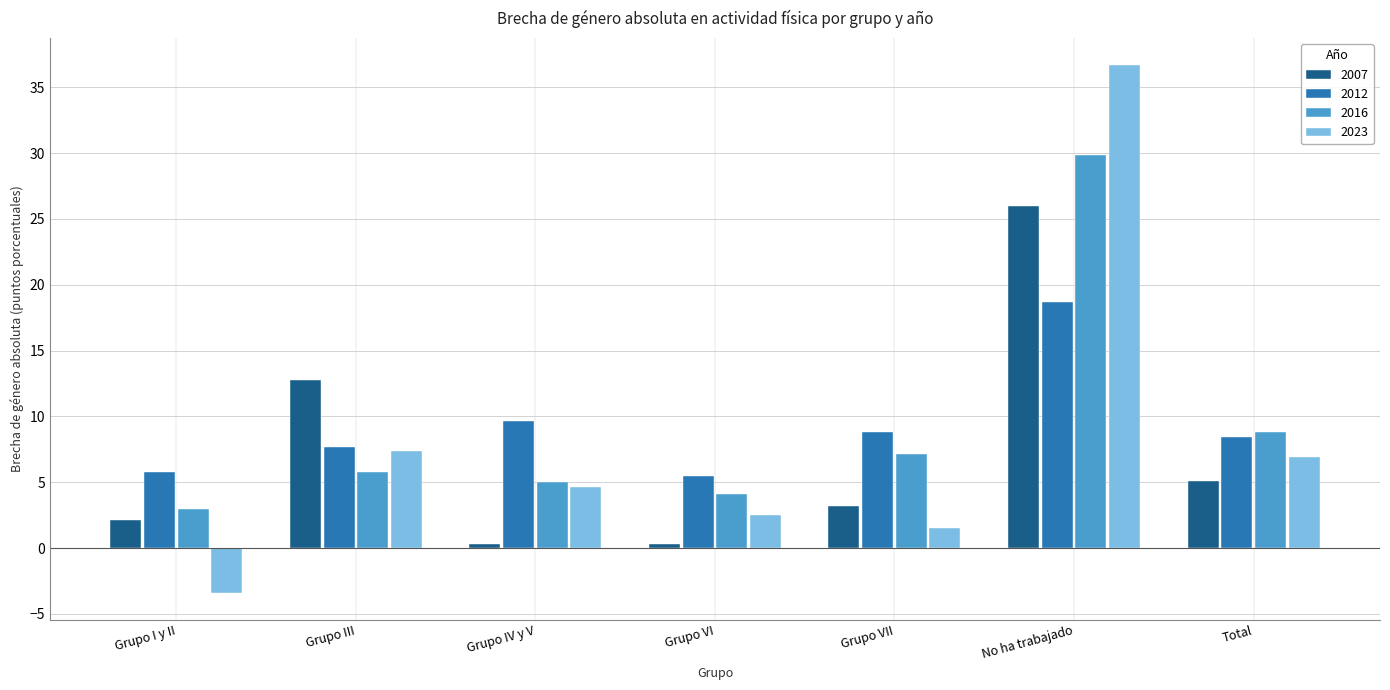

What position from the right is Grupo III?

6